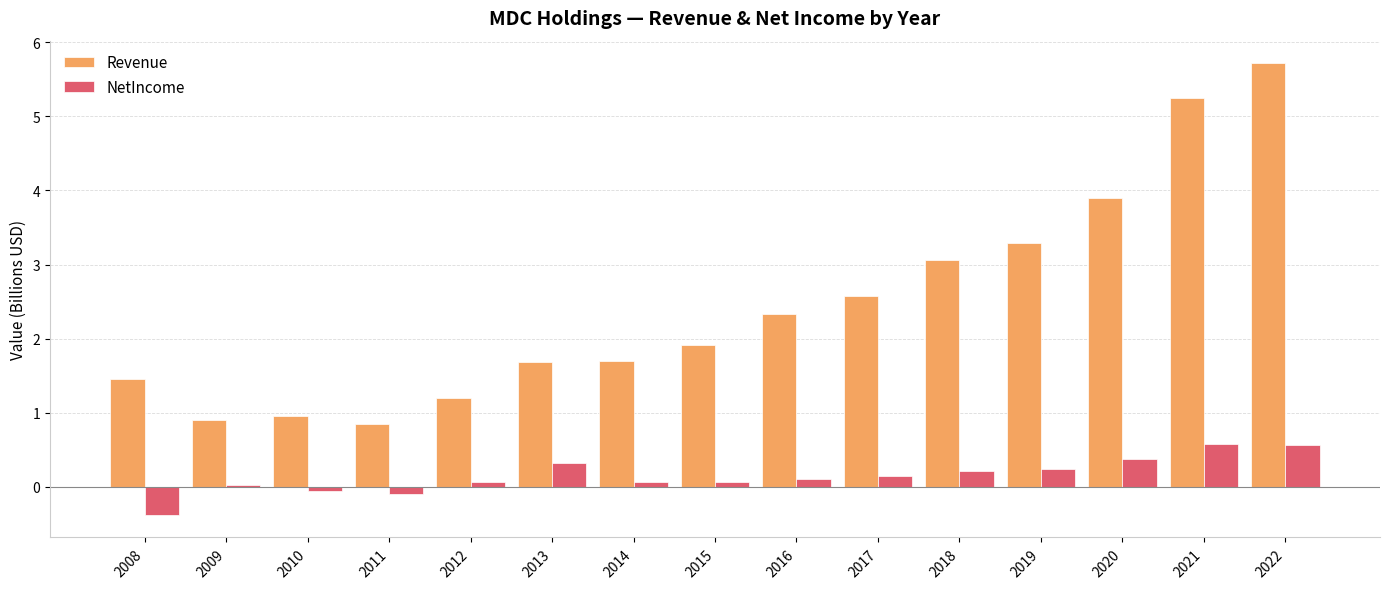

What is the approximate value of NetIncome at 2022?

0.6